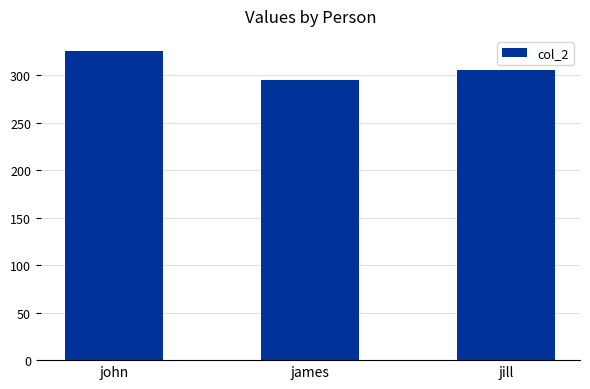

How many distinct data groups are displayed?

1